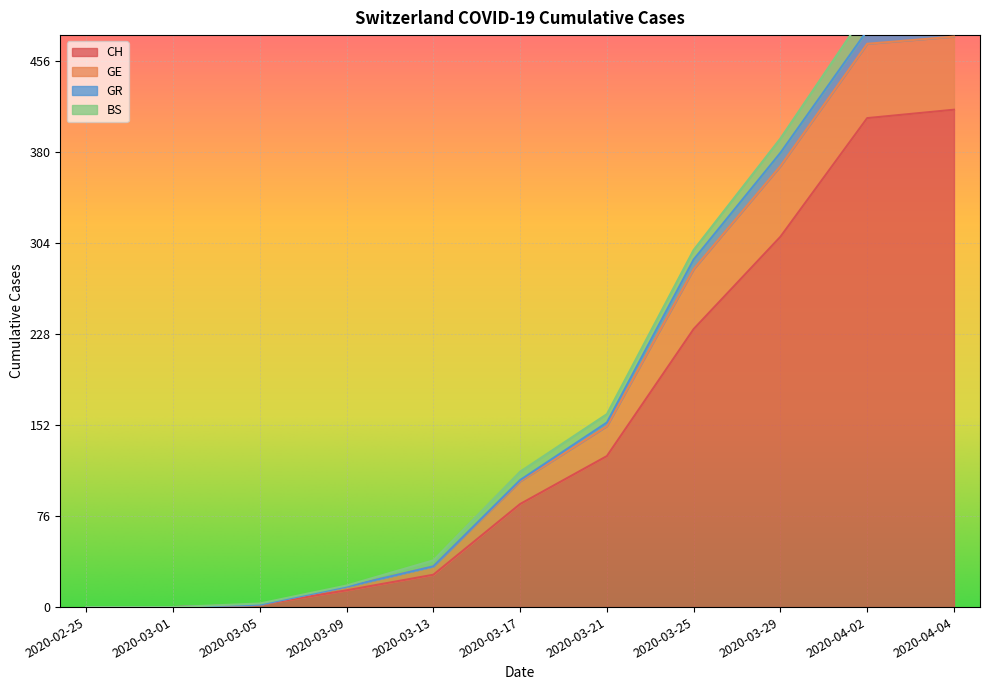

Count the number of categories in the chart.

11